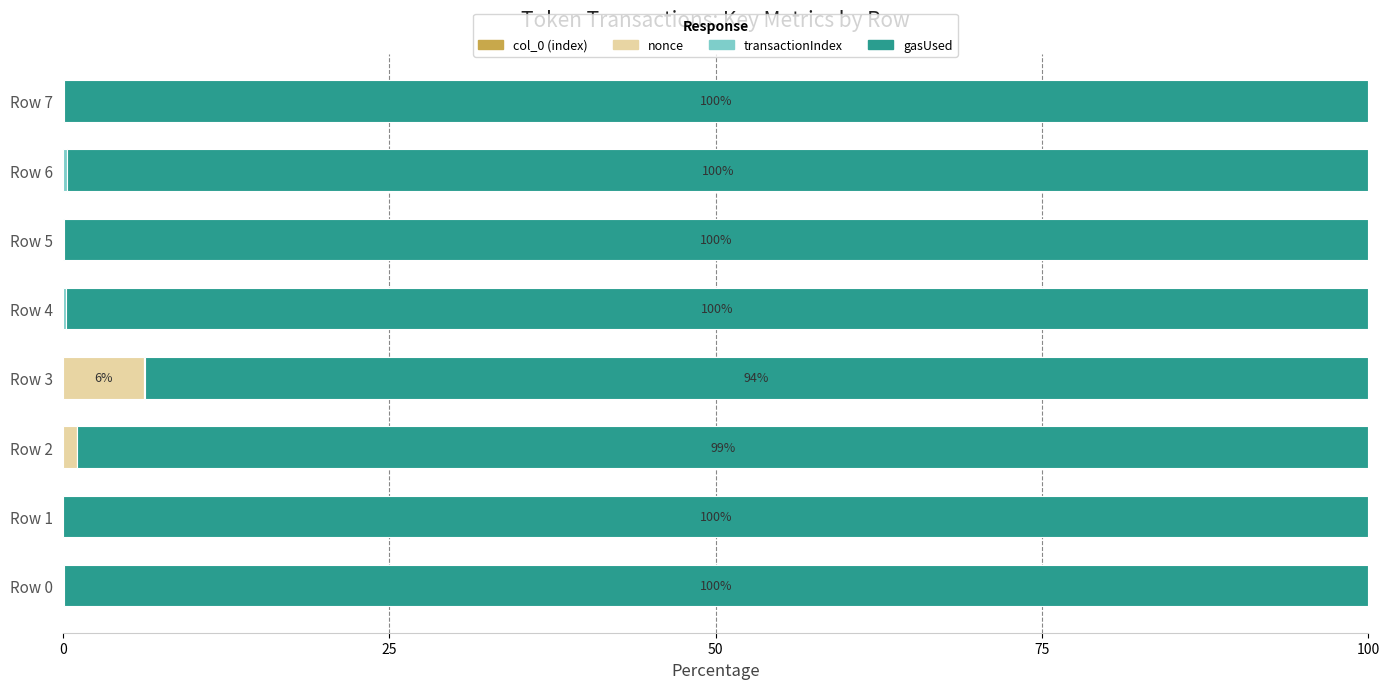

How many distinct data groups are displayed?

4